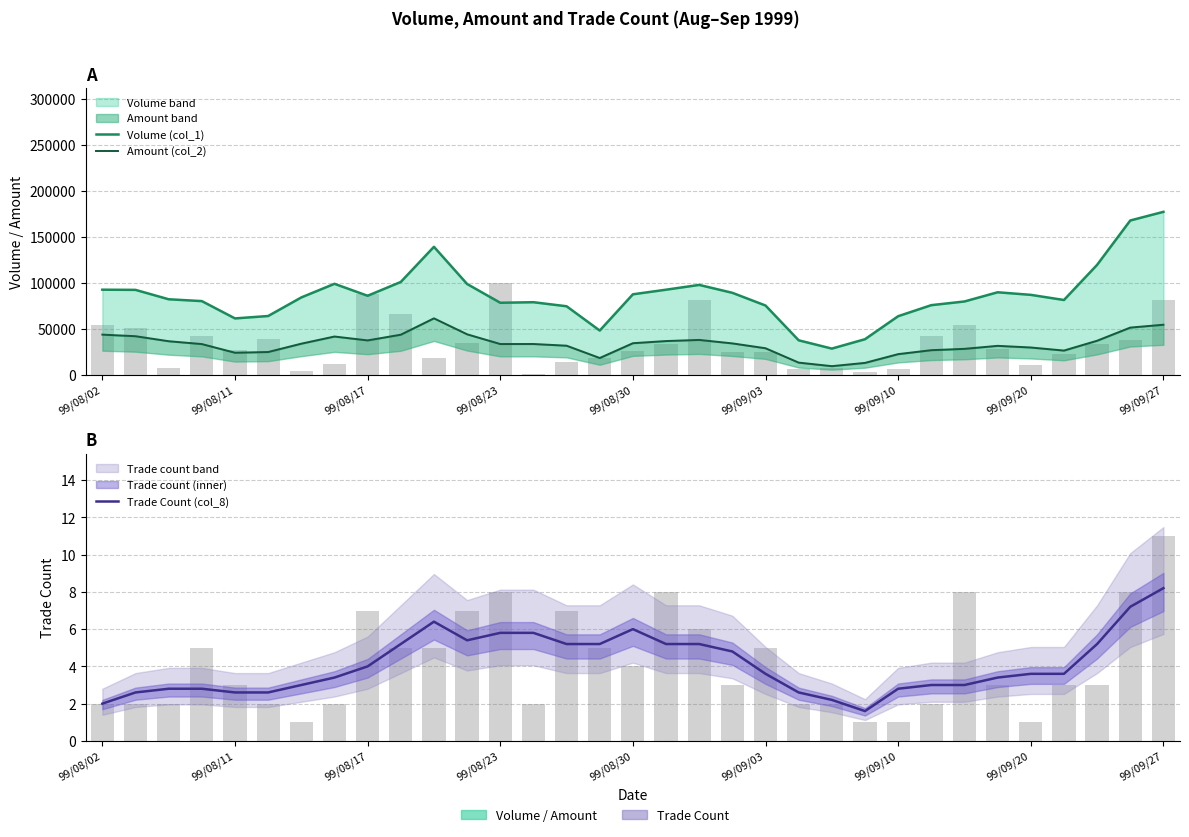

List the series in order of their peak value, lowest first.

Trade Count (col_8), Amount (col_2), Volume (col_1)